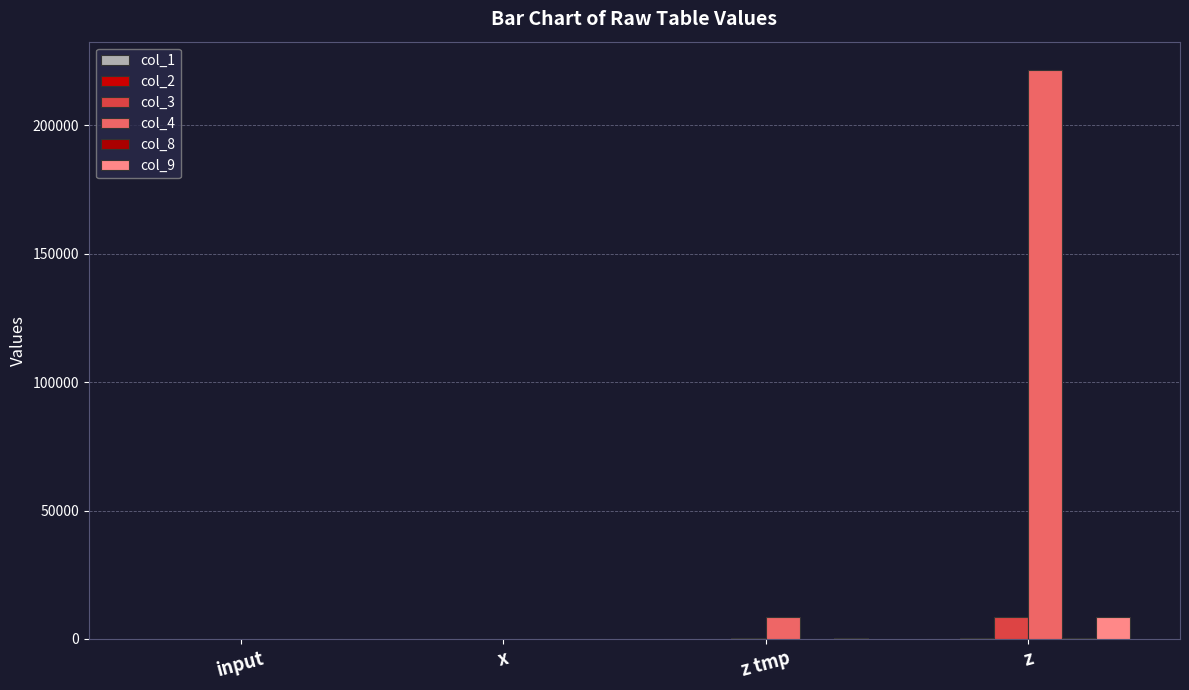

Are the bars horizontal?

No